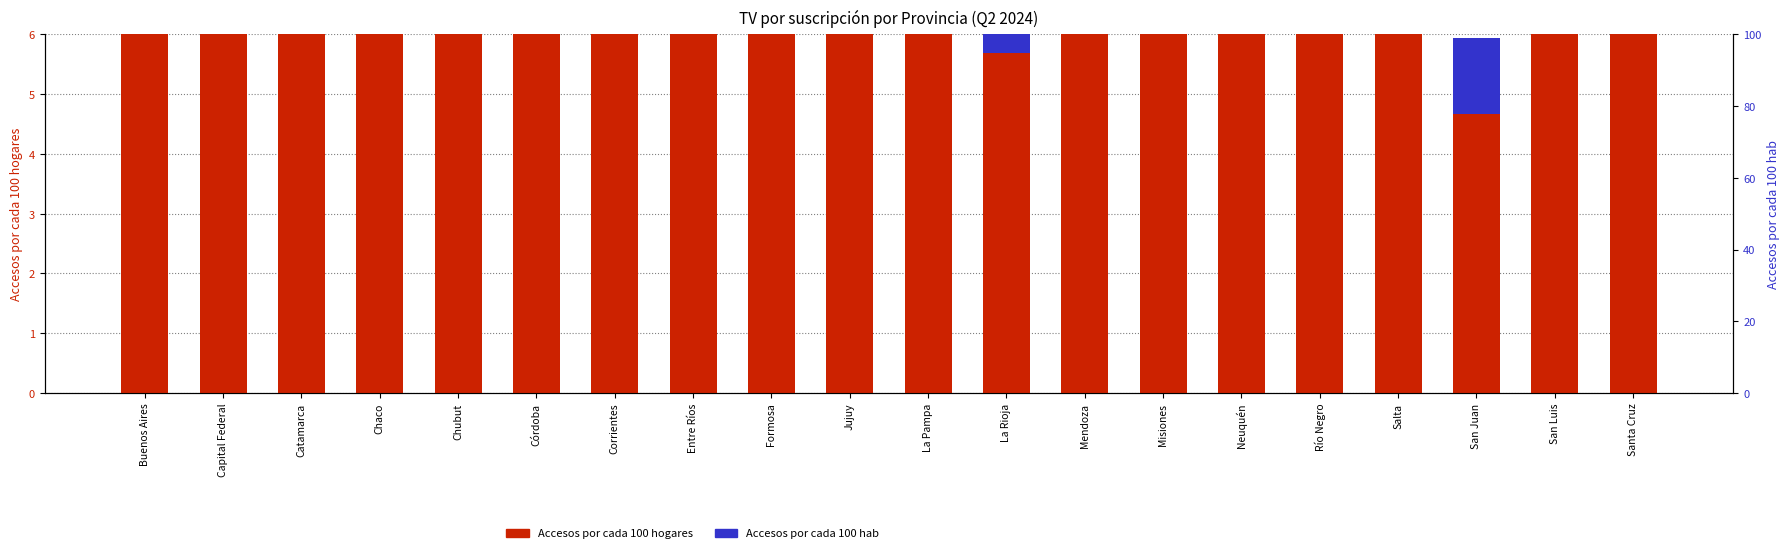

What is the label of the 4th bar from the right?

Salta